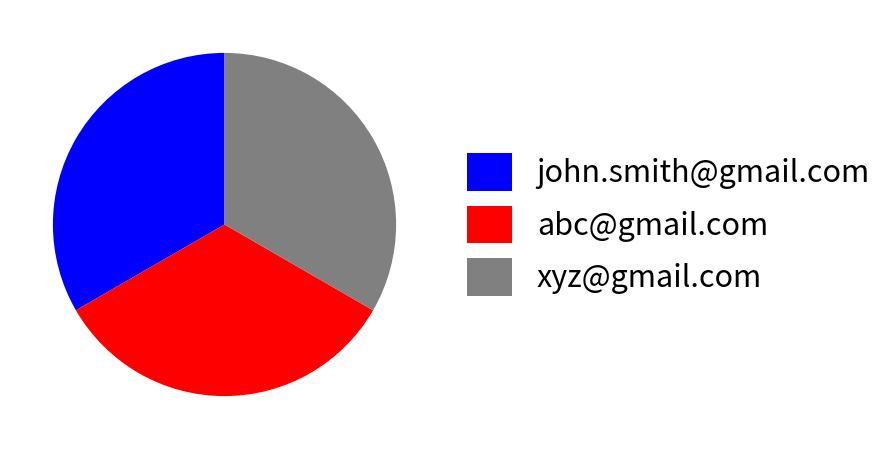

How many segments does this pie chart have?

3